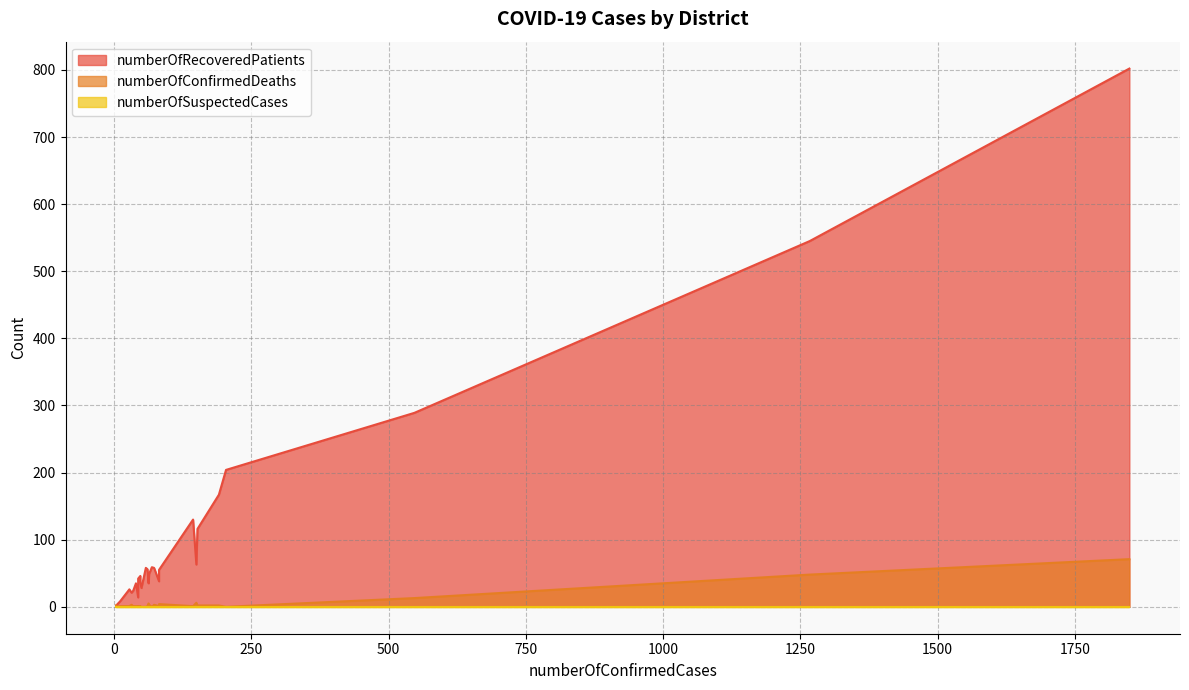

True or false: numberOfConfirmedDeaths and numberOfSuspectedCases intersect in this chart.

False